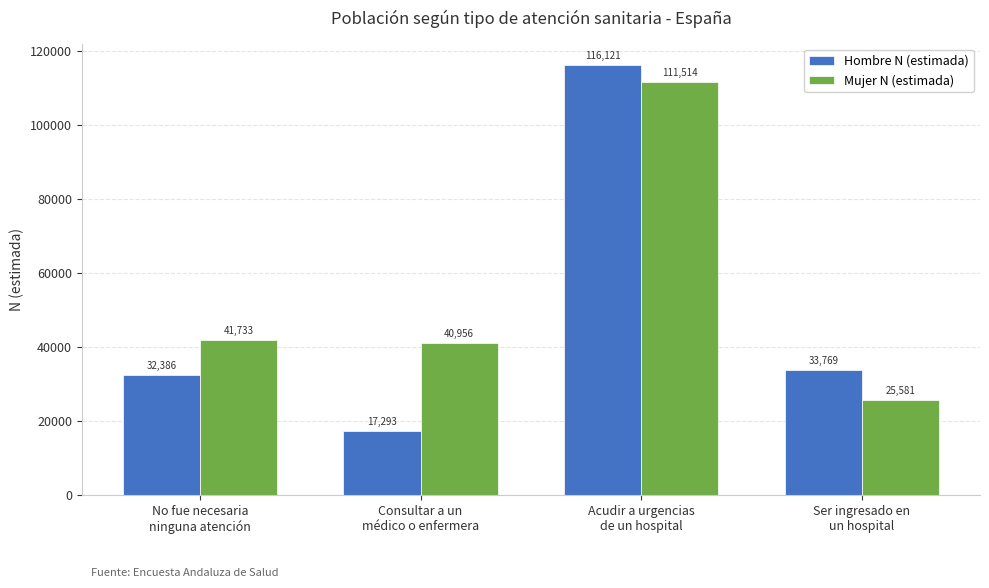

Which series has the largest total across all categories?

Mujer N (estimada)